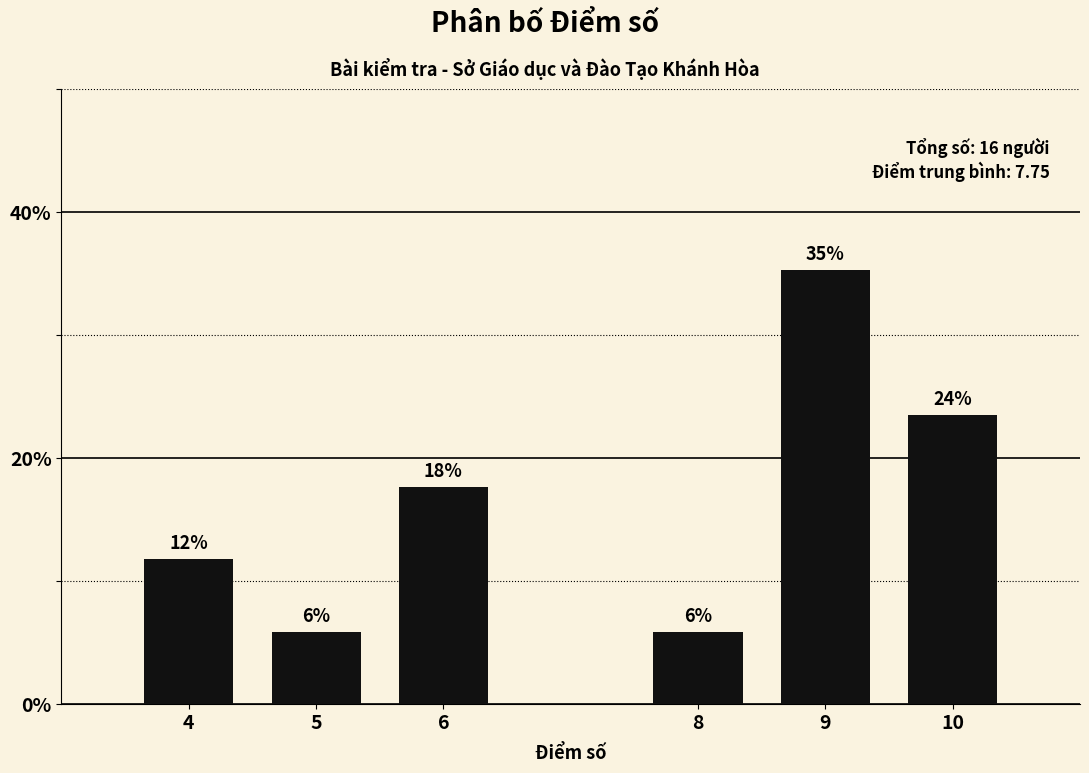

What is the value of the 2nd bar from the left?

5.9